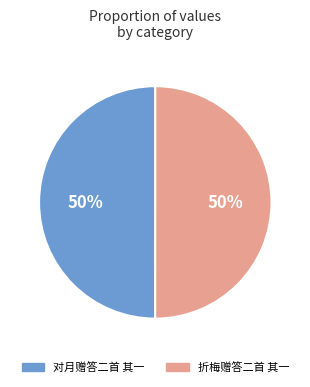

Do 折梅赠答二首 其一 and 对月赠答二首 其一 together represent more than half of the pie?

Yes